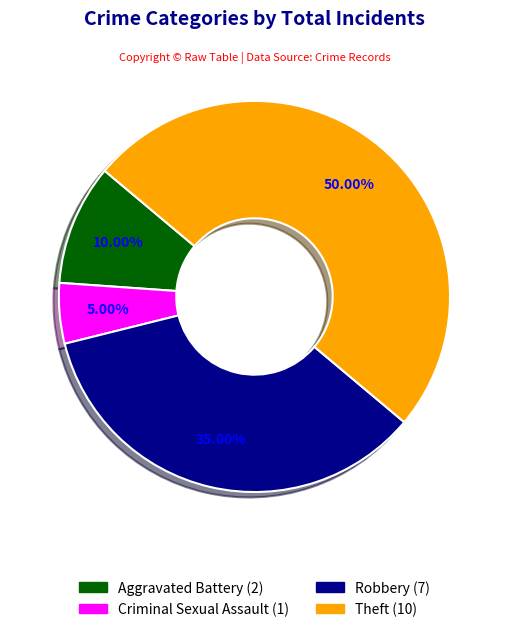

What is the majority slice?

Theft